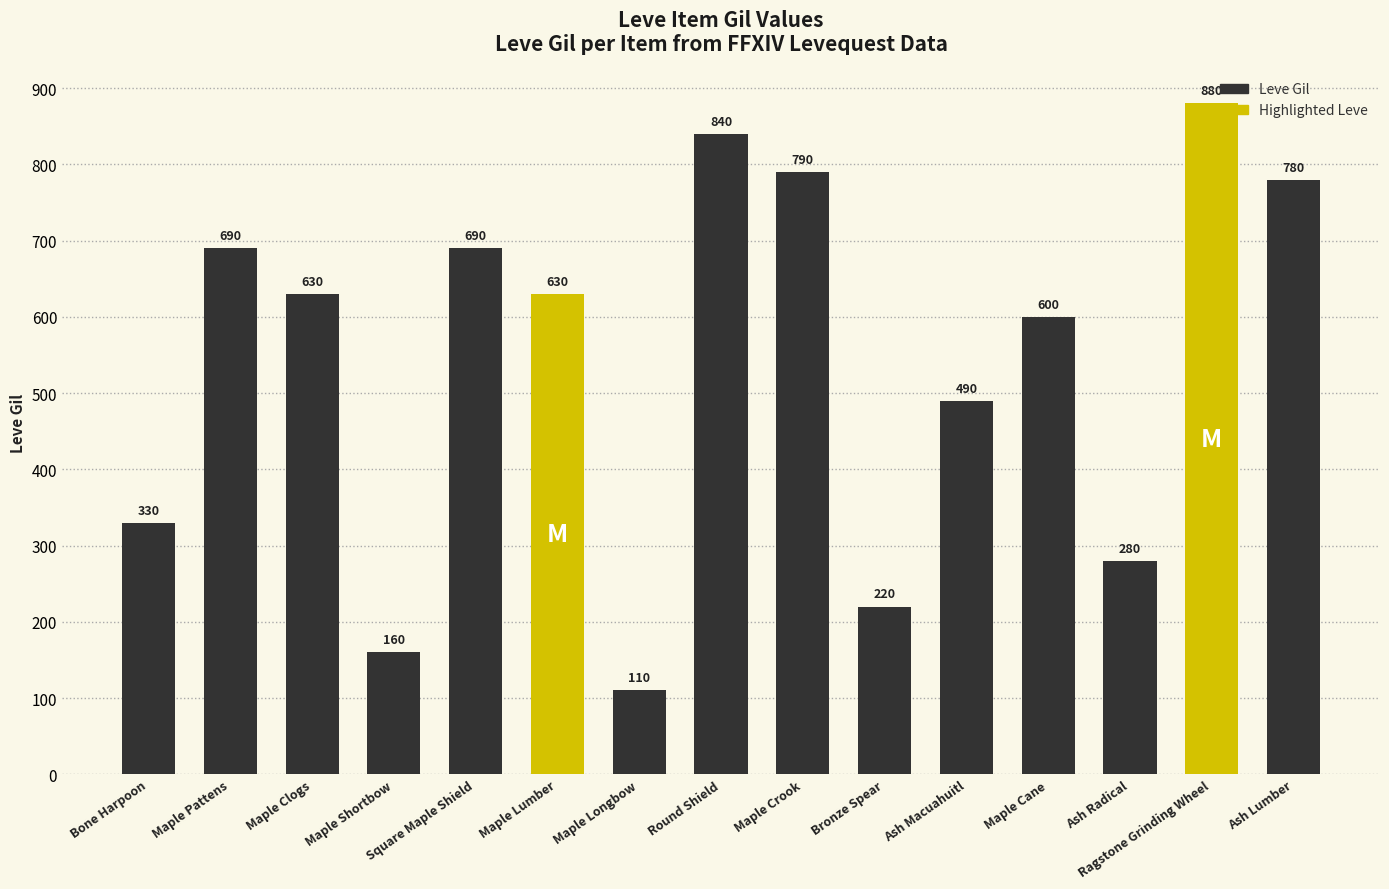

How many bars are there in total?

15